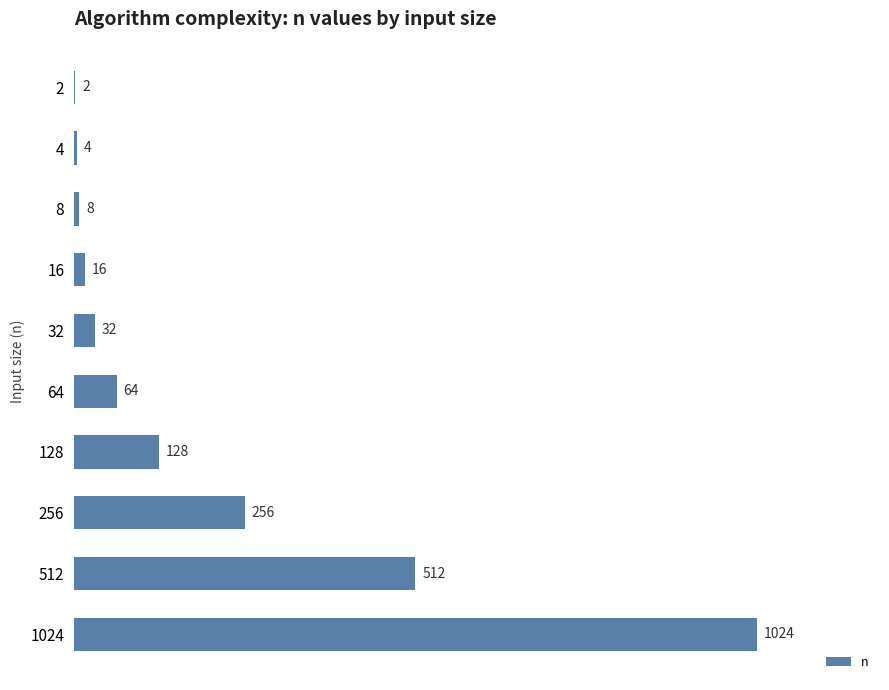

Reading top to bottom, what are all the values shown in this chart?

2=2	4=4	8=8	16=16	32=32	64=64	128=128	256=256	512=512	1024=1024